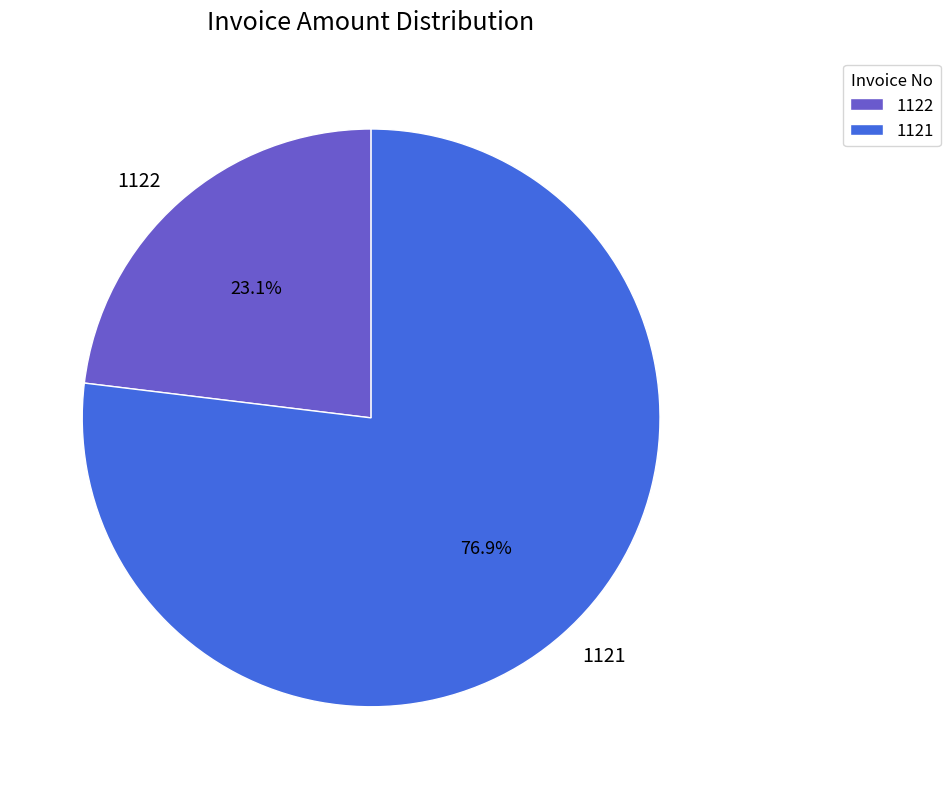

Is it true that 1121 is 77% of the pie?

True